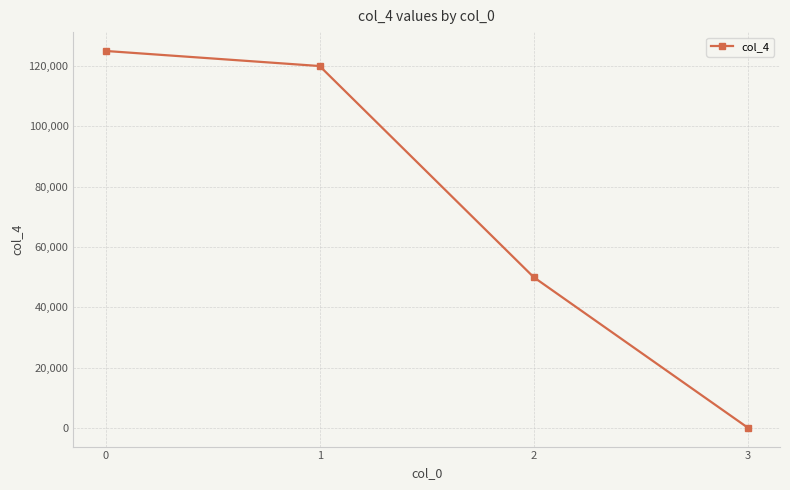

What is the average value?

73781